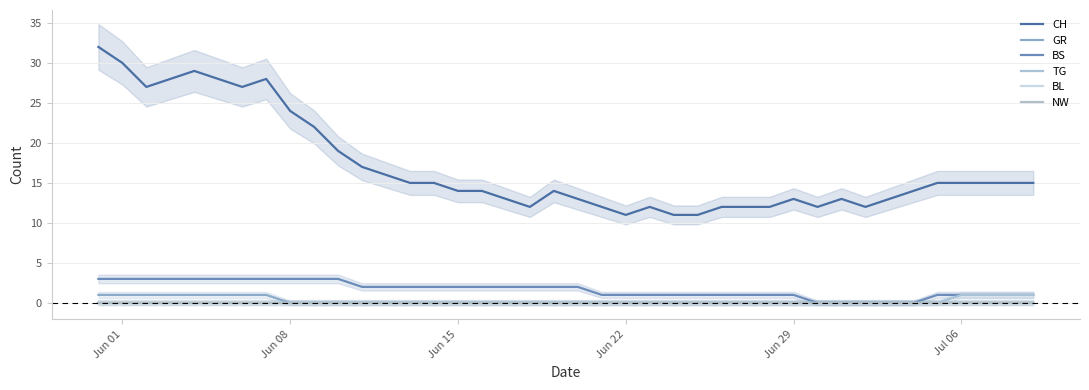

At which label is NW closest to 0?

Jun 01